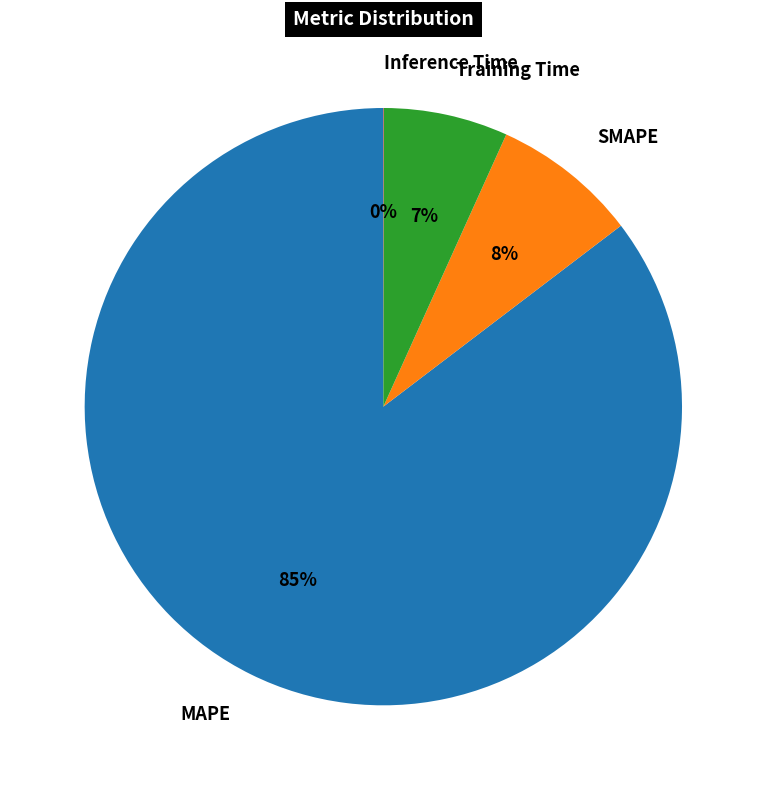

Combined, do Training Time and SMAPE account for over 50%?

No